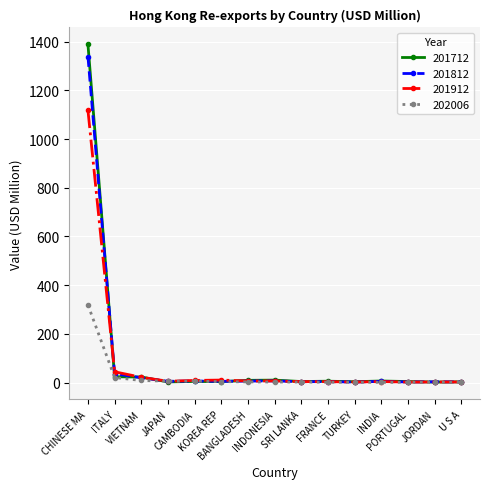

True or false: 201912 has more than 0 points higher than both neighbors.

True